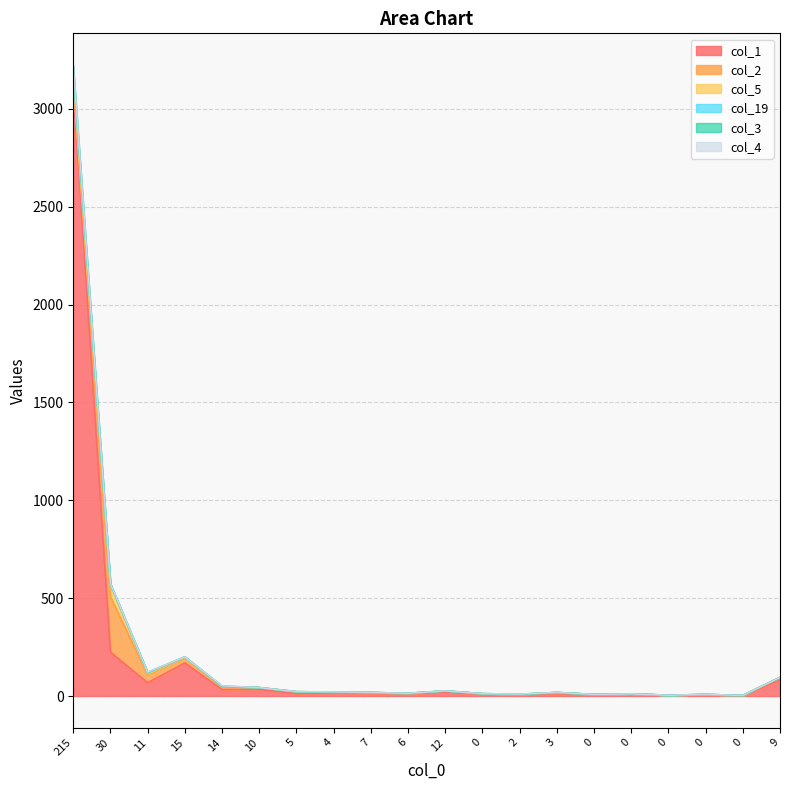

Does the chart have visible grid lines?

Yes